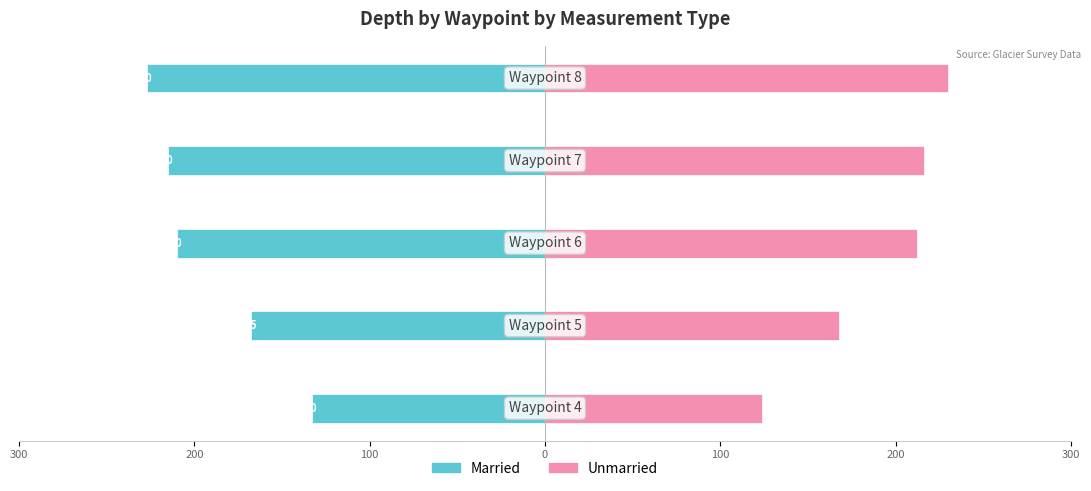

Is the value of Married at 300 greater than the value of Unmarried at 200?

No